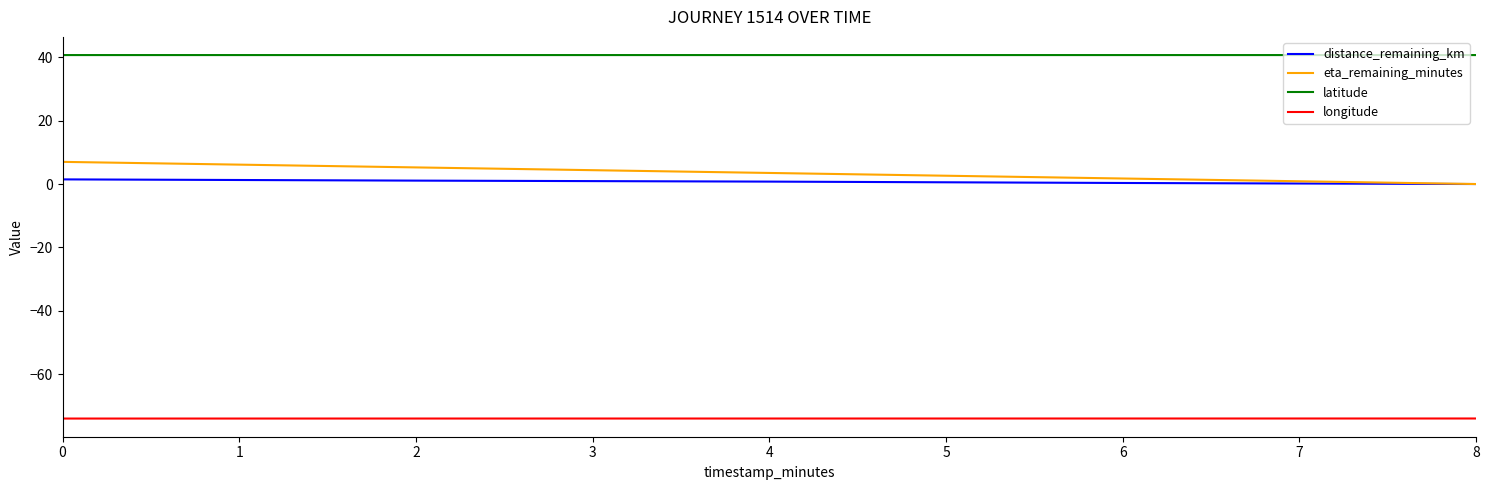

Which series has the widest spread of values?

eta_remaining_minutes